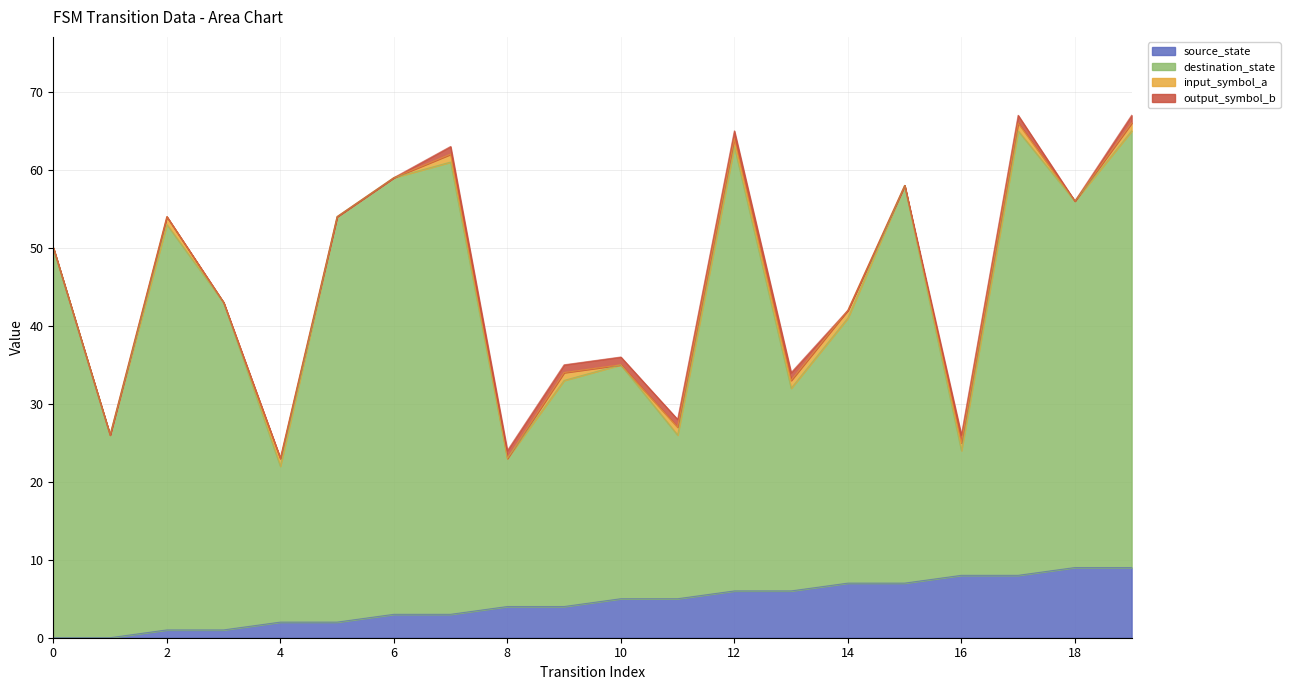

What is the maximum value for source_state?

9